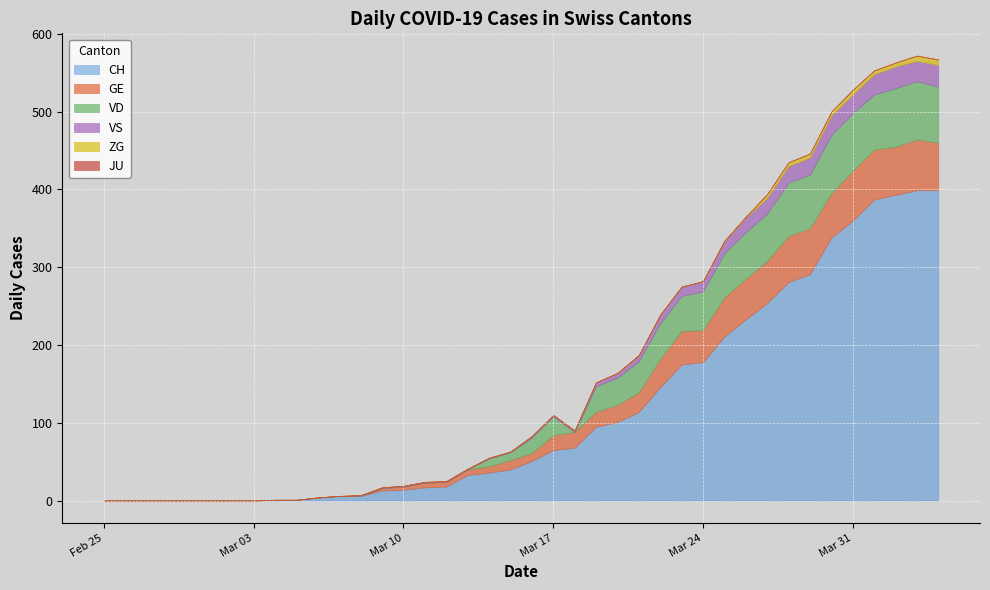

Does the chart display data point markers on the line(s)?

No